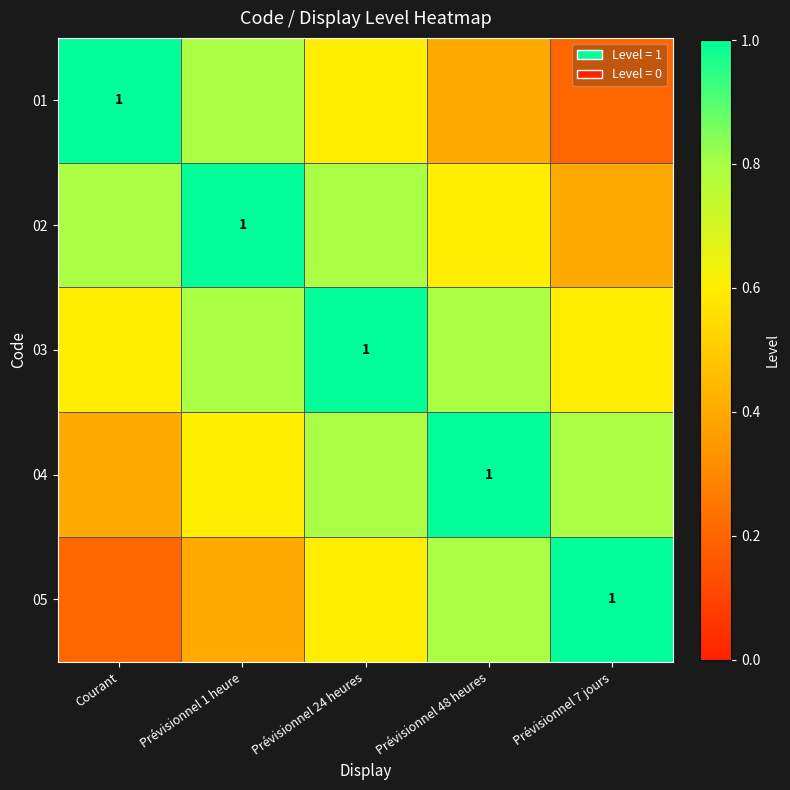

At which category does the chart reach its peak across all series?

Courant